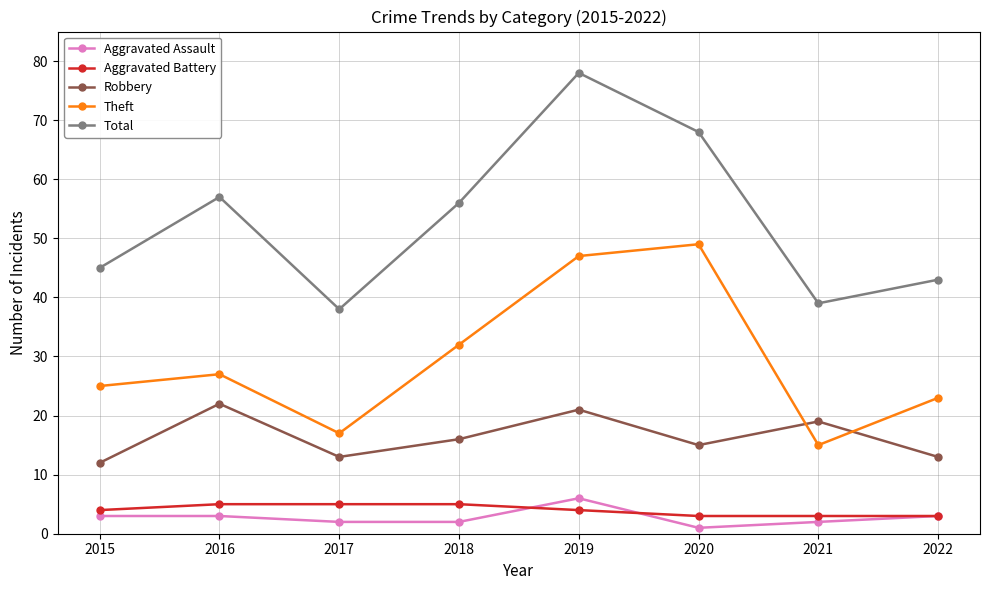

What is the difference between the Robbery values at 2016 and 2020?

7